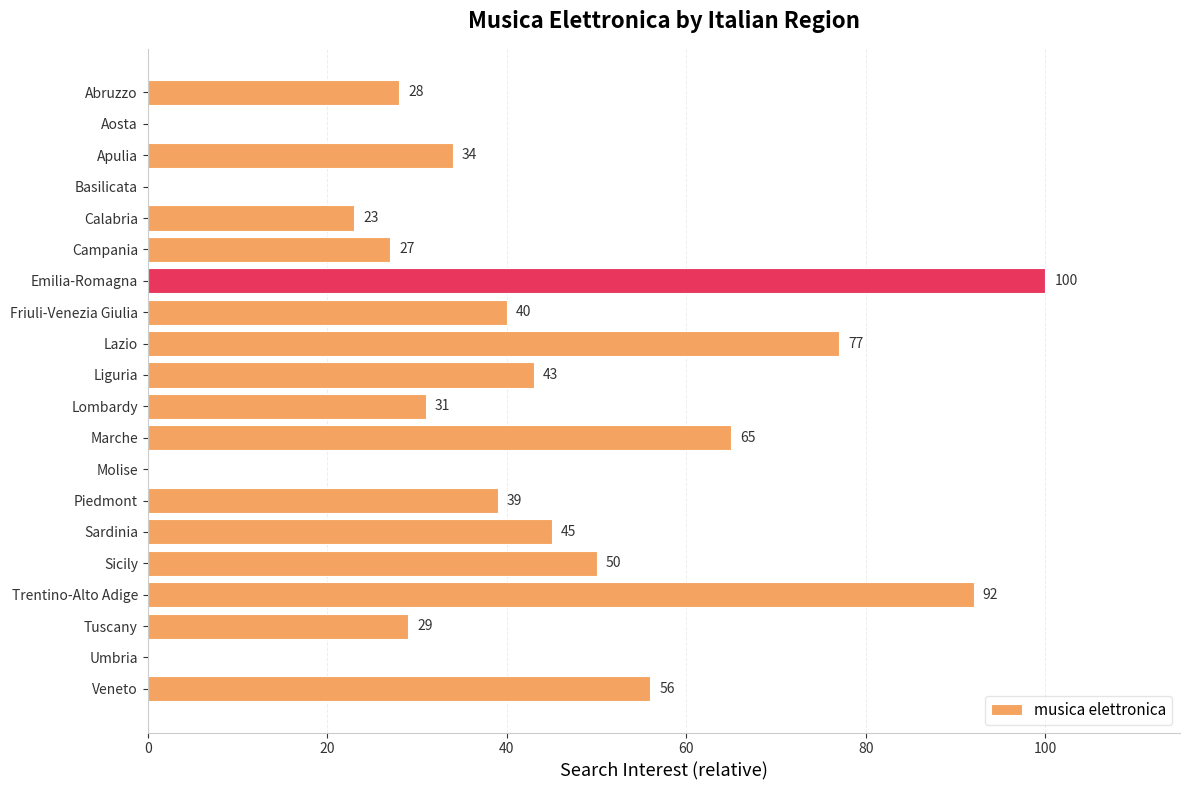

What is the change in value from Aosta to Marche?

+65